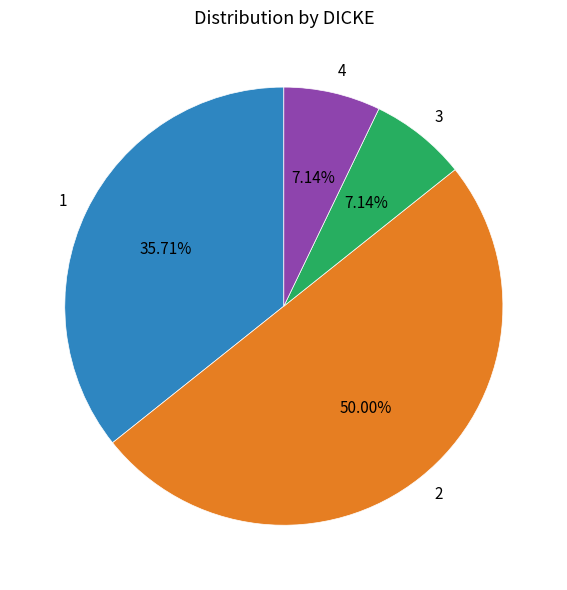

To the nearest percent, what is the combined percentage of 4 and 1?

43%